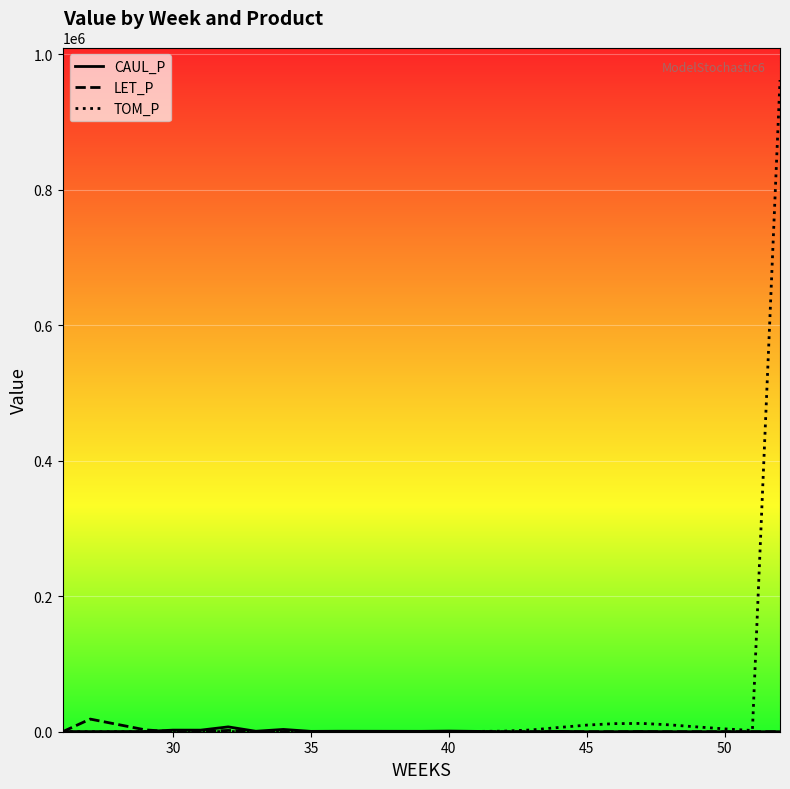

What is the greatest value displayed?

961936.4